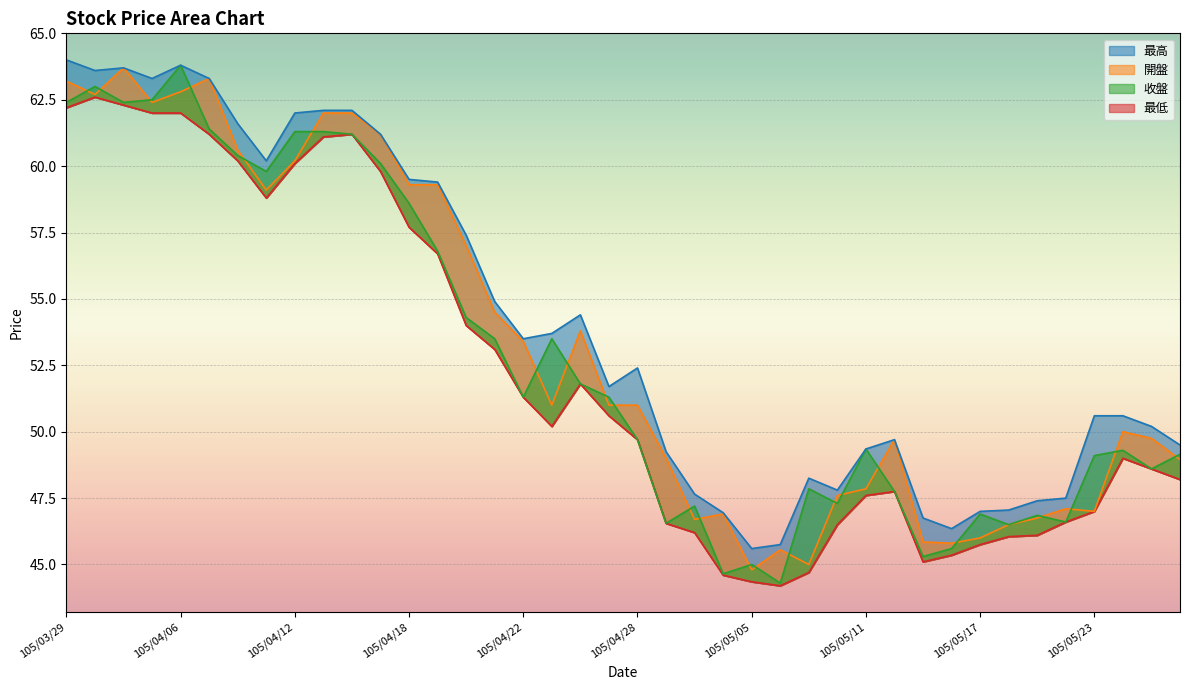

What is the sum of all 開盤 values?

2130.3